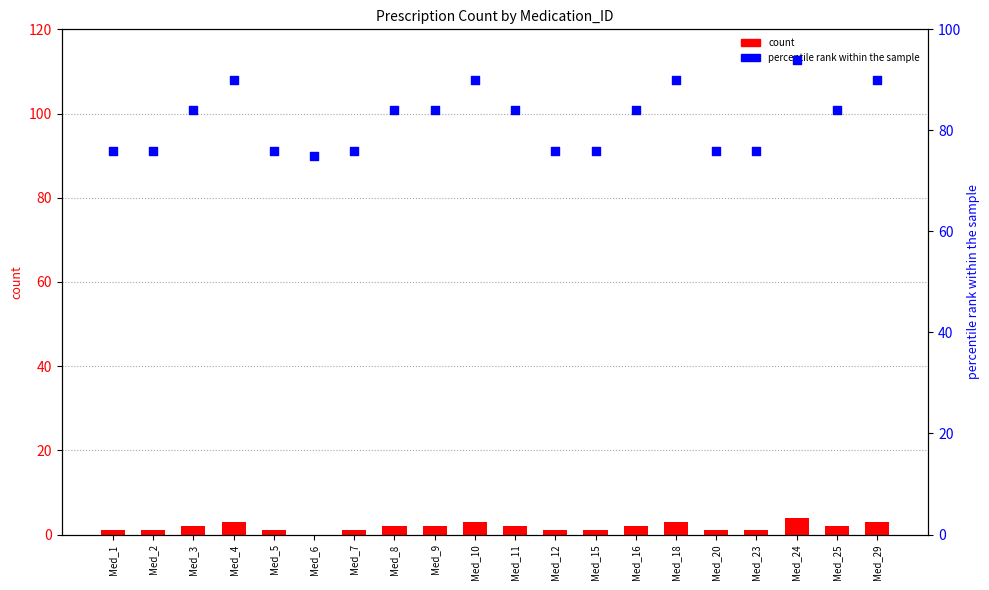

Which series has the widest spread of Y values?

percentile rank within the sample